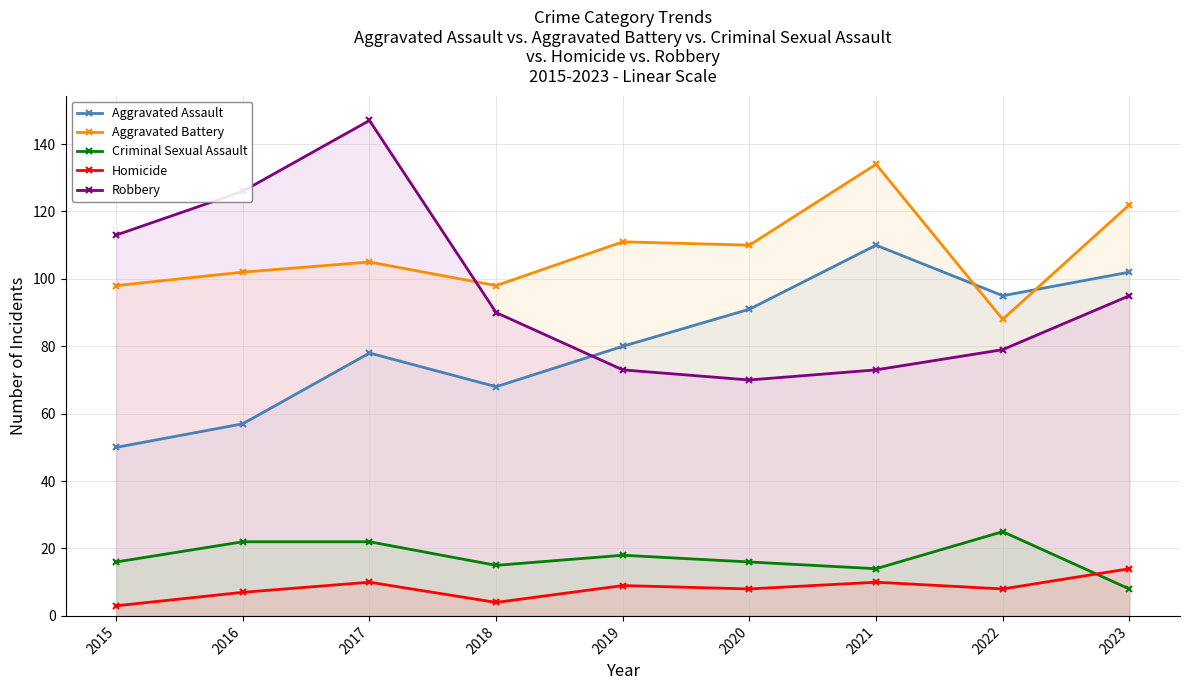

What is the sum of all Aggravated Assault values?

731